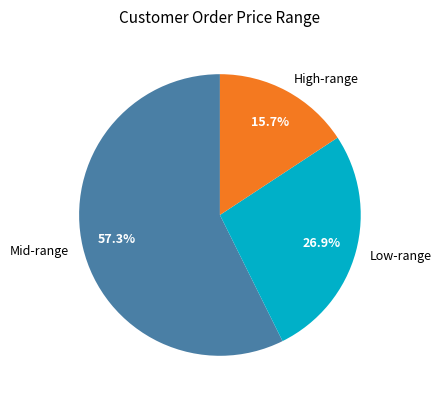

Which slice is the smallest?

High-range